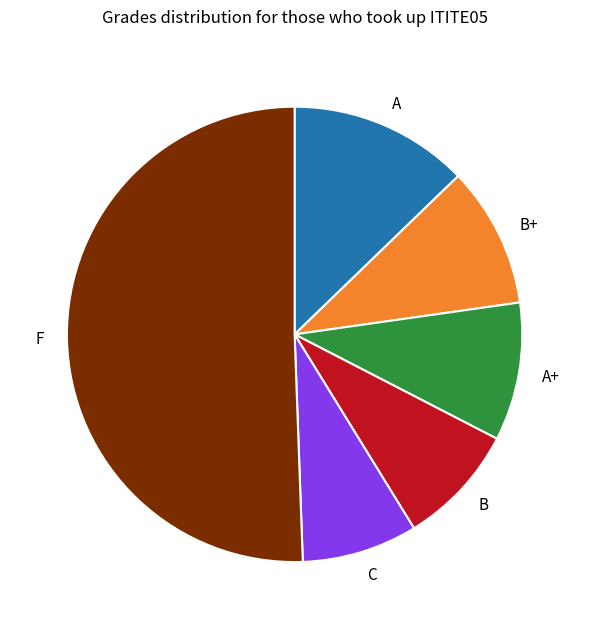

What is the largest slice in the pie chart?

F